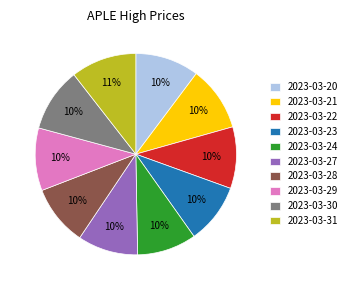

The 2023-03-30 slice represents 10% of the pie. True or false?

True